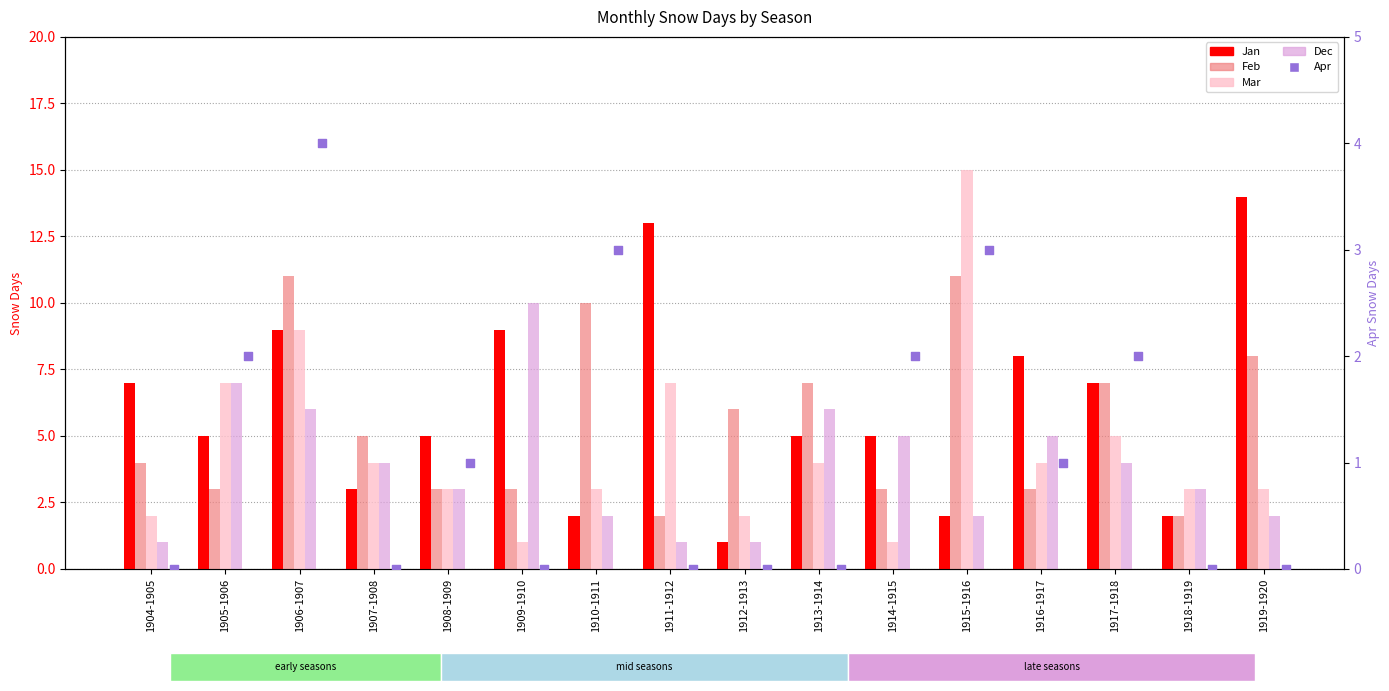

At how many categories does at least one series exceed 13?

2